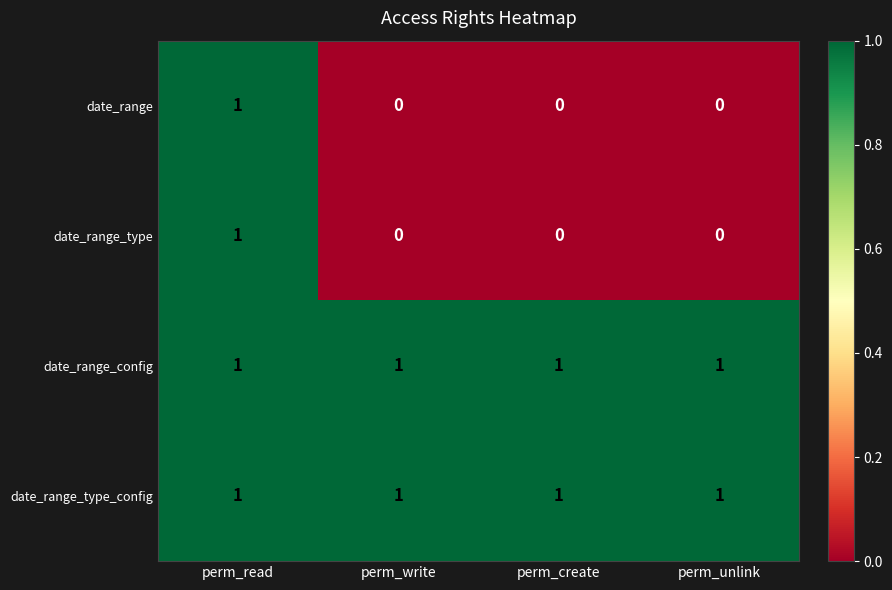

Is the value of date_range_type_config at perm_unlink greater than the value of date_range at perm_write?

Yes